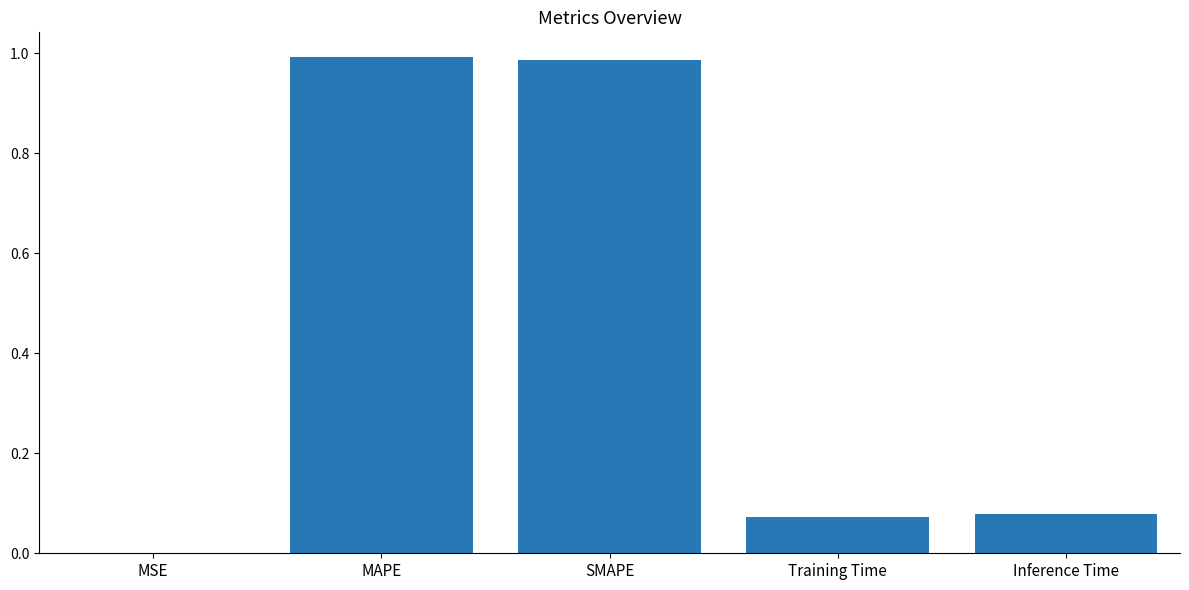

What is the change in value from SMAPE to Training Time?

-0.9